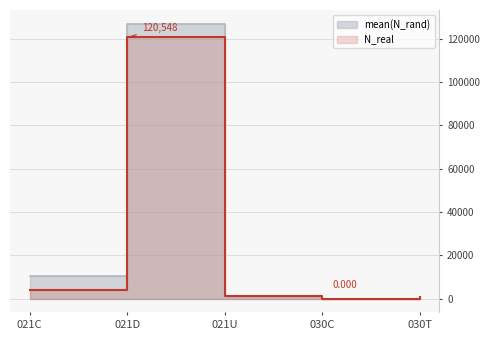

Reading right to left, list all the values displayed in this chart.

N_real: 554.0	0.0	1014.0	120548.0	4001.0
mean(N_rand): 458.6	20.5	1143.8	126862.2	10427.7